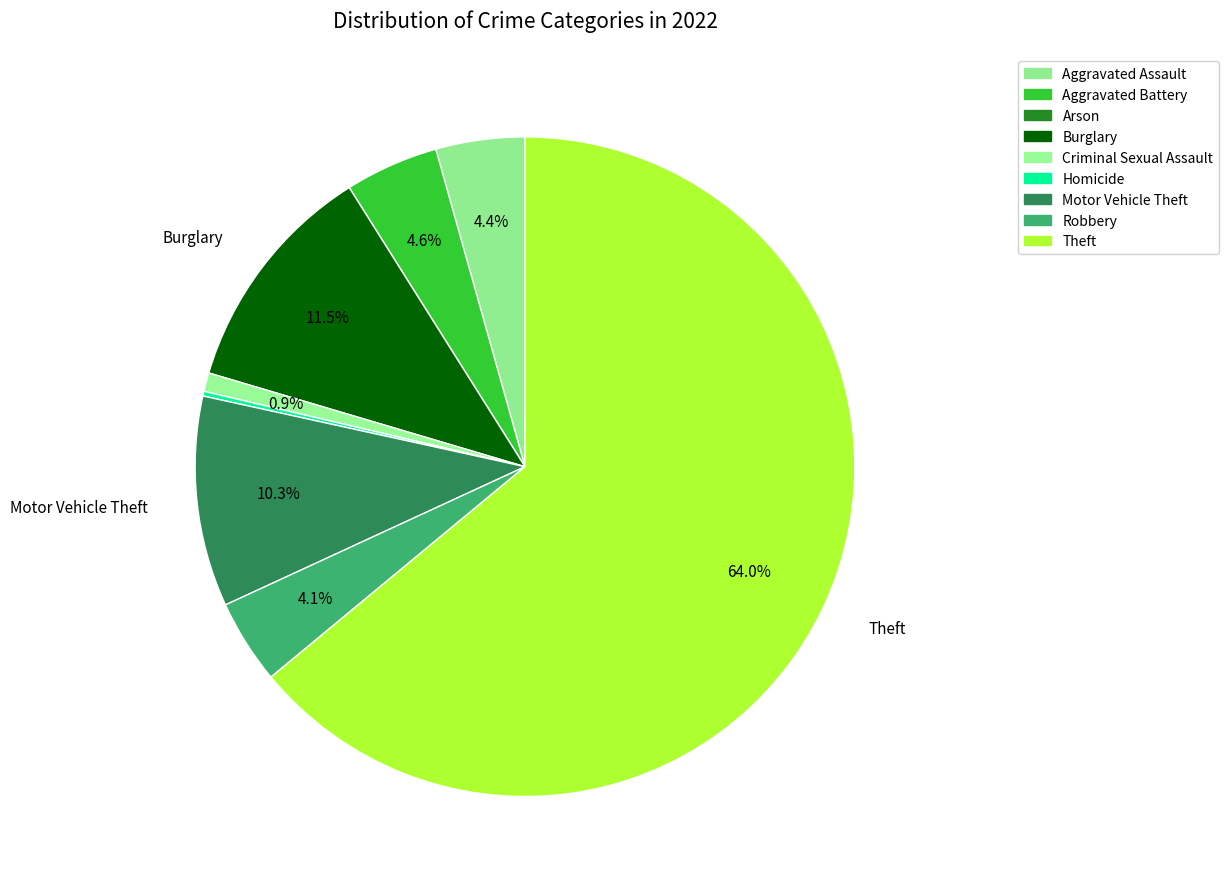

Which slice represents more than half of the pie?

Theft